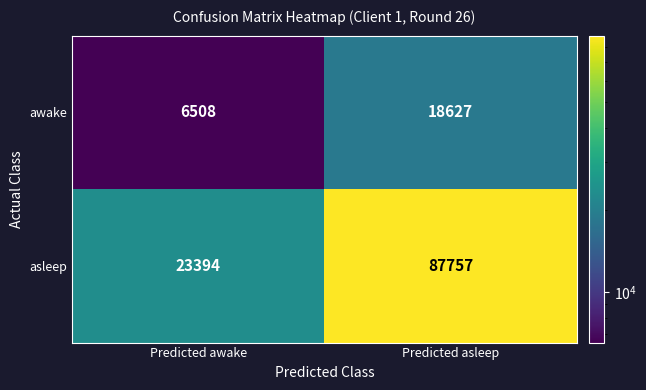

What is the difference between the awake values at Predicted awake and Predicted asleep?

12119